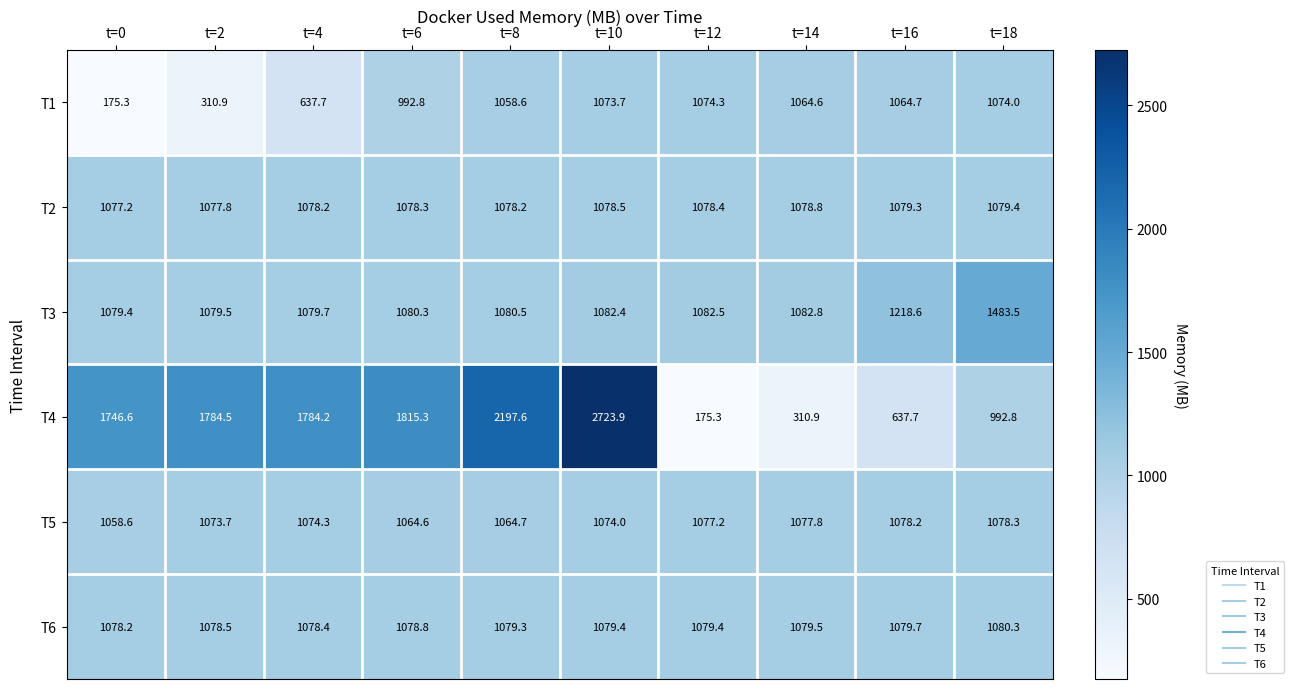

The value of T2 at t=12 is 1078.4. True or false?

True